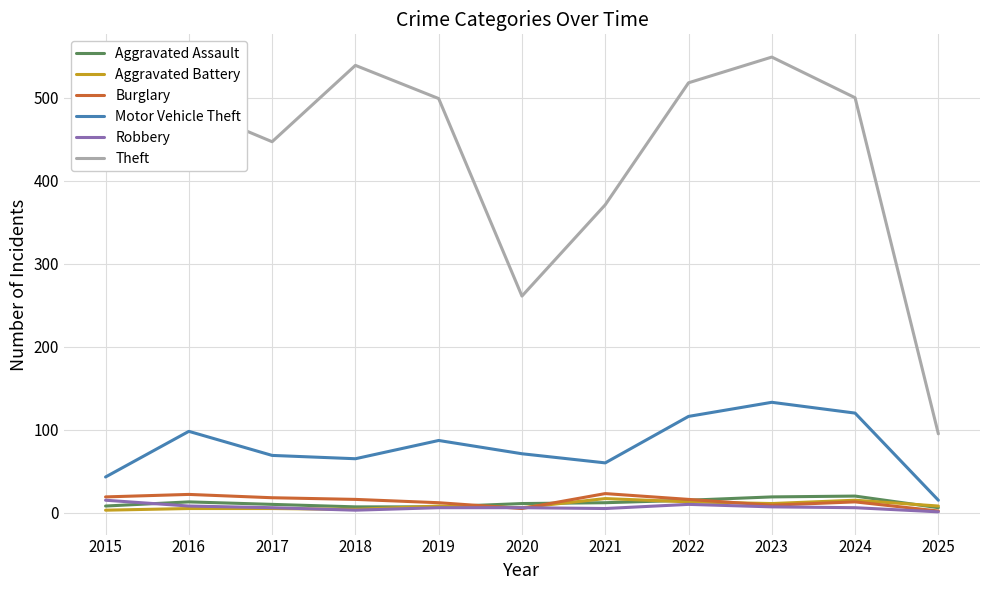

What are all the series names shown in the legend?

Aggravated Assault, Aggravated Battery, Burglary, Motor Vehicle Theft, Robbery, Theft